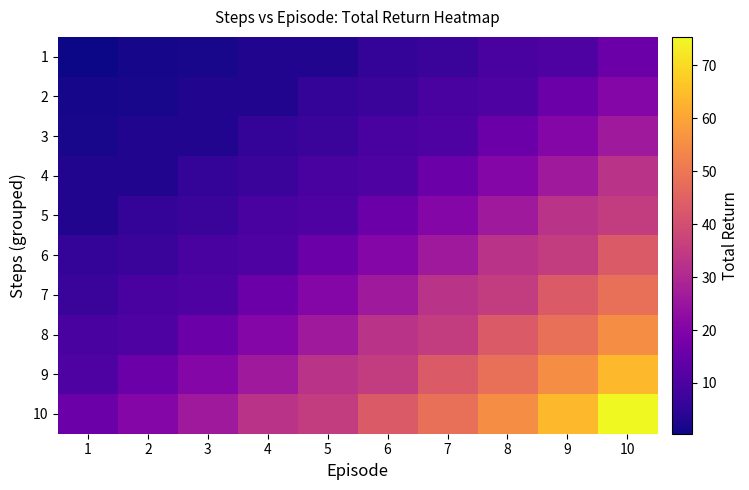

Reading right to left, list all the values displayed in this chart.

1: 10=15.9	9=10.6	8=9.2	7=6.7	6=5.8	5=3.0	4=2.8	3=1.8	2=1.4	1=0.4
2: 10=20.7	9=15.9	8=10.6	7=9.2	6=6.7	5=5.8	4=3.0	3=2.8	2=1.8	1=1.4
3: 10=26.1	9=20.7	8=15.9	7=10.6	6=9.2	5=6.7	4=5.8	3=3.0	2=2.8	1=1.8
4: 10=32.8	9=26.1	8=20.7	7=15.9	6=10.6	5=9.2	4=6.7	3=5.8	2=3.0	1=2.8
5: 10=35.4	9=32.8	8=26.1	7=20.7	6=15.9	5=10.6	4=9.2	3=6.7	2=5.8	1=3.0
6: 10=43.0	9=35.4	8=32.8	7=26.1	6=20.7	5=15.9	4=10.6	3=9.2	2=6.7	1=5.8
7: 10=48.4	9=43.0	8=35.4	7=32.8	6=26.1	5=20.7	4=15.9	3=10.6	2=9.2	1=6.7
8: 10=54.9	9=48.4	8=43.0	7=35.4	6=32.8	5=26.1	4=20.7	3=15.9	2=10.6	1=9.2
9: 10=64.2	9=54.9	8=48.4	7=43.0	6=35.4	5=32.8	4=26.1	3=20.7	2=15.9	1=10.6
10: 10=75.4	9=64.2	8=54.9	7=48.4	6=43.0	5=35.4	4=32.8	3=26.1	2=20.7	1=15.9